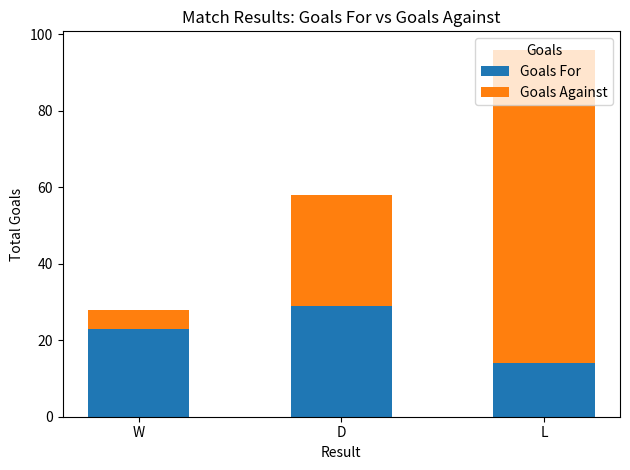

At which label does Goals For reach its minimum?

L